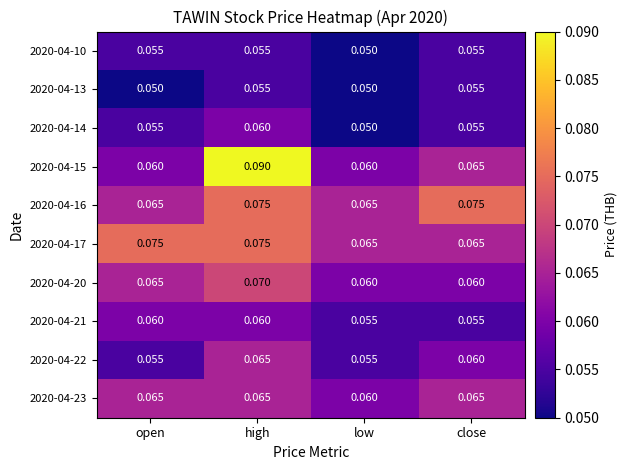

At which category is the sum across all series the highest?

high